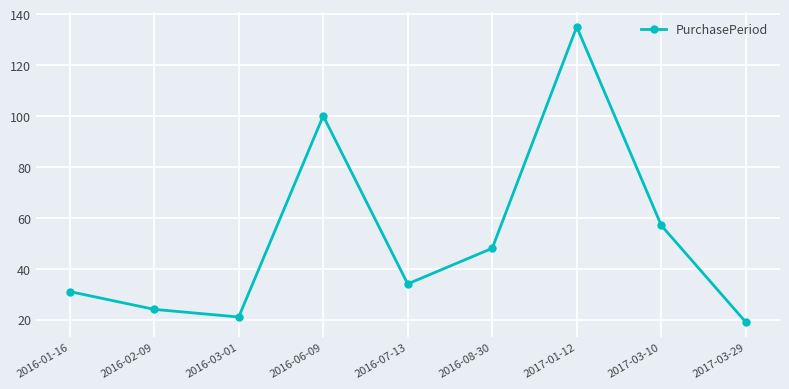

The value at 2017-03-10 is 57. True or false?

True